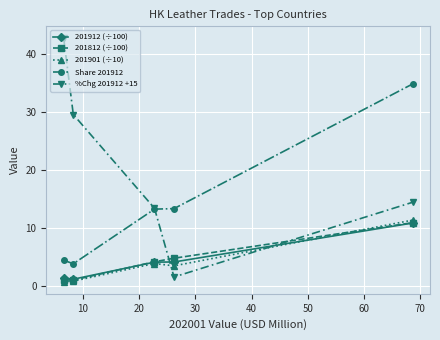

True or false: Share 201912 has more than 1 points higher than both neighbors.

False